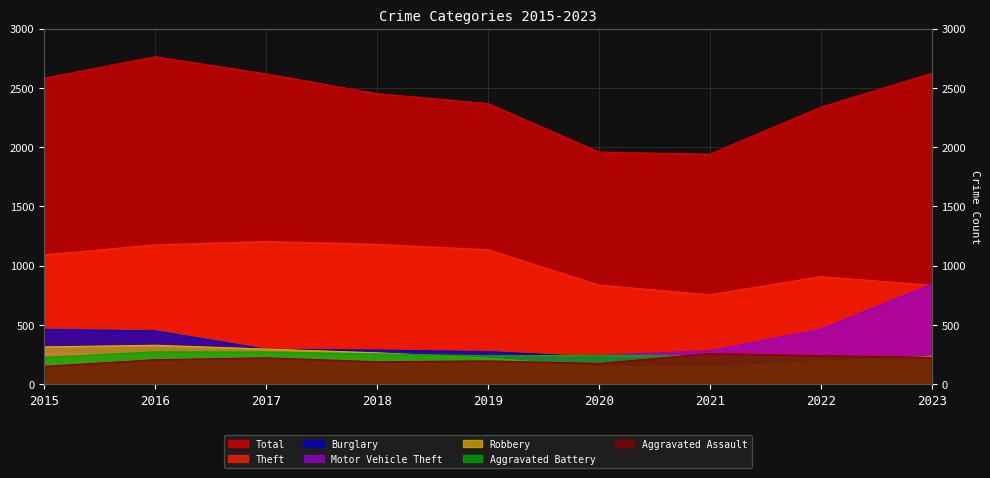

What is the smallest value displayed?

144